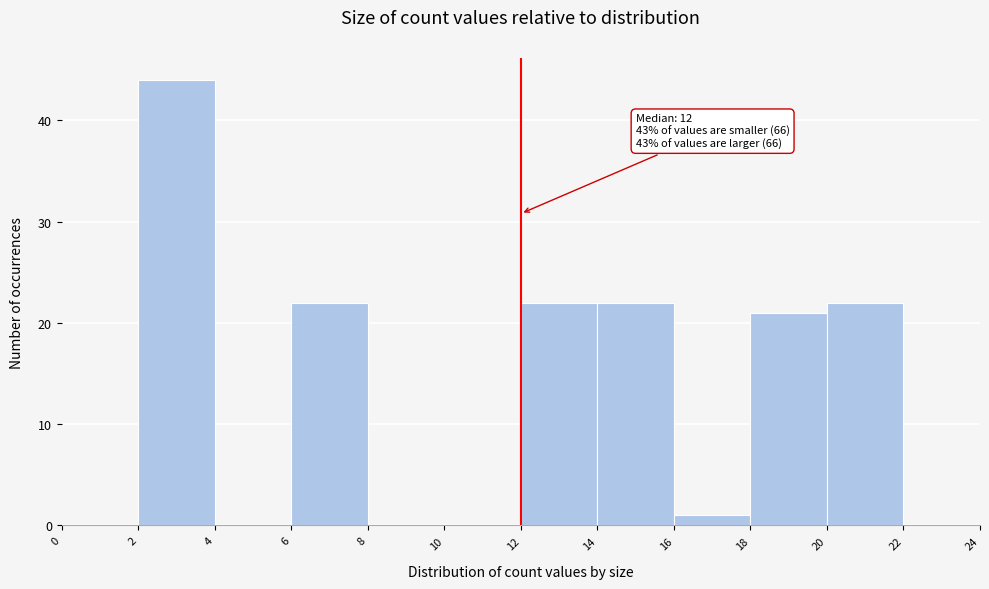

Which range on the x-axis has the tallest bar?

2 to 4